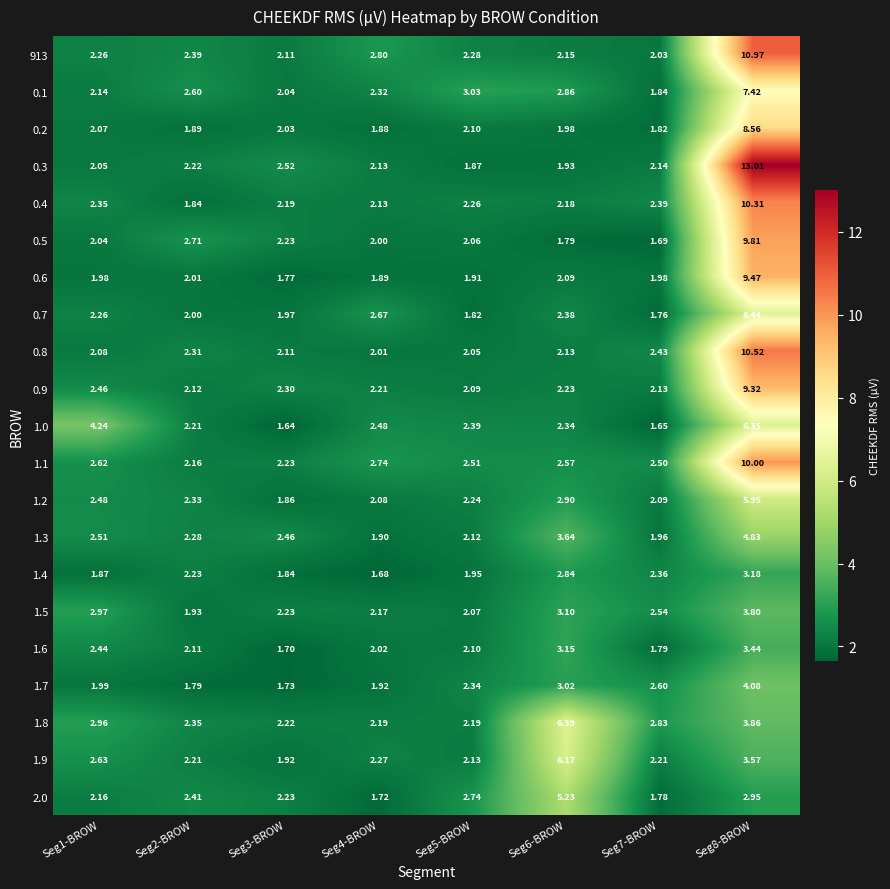

What is the difference between the highest and lowest values at Seg2-BROW?

0.9